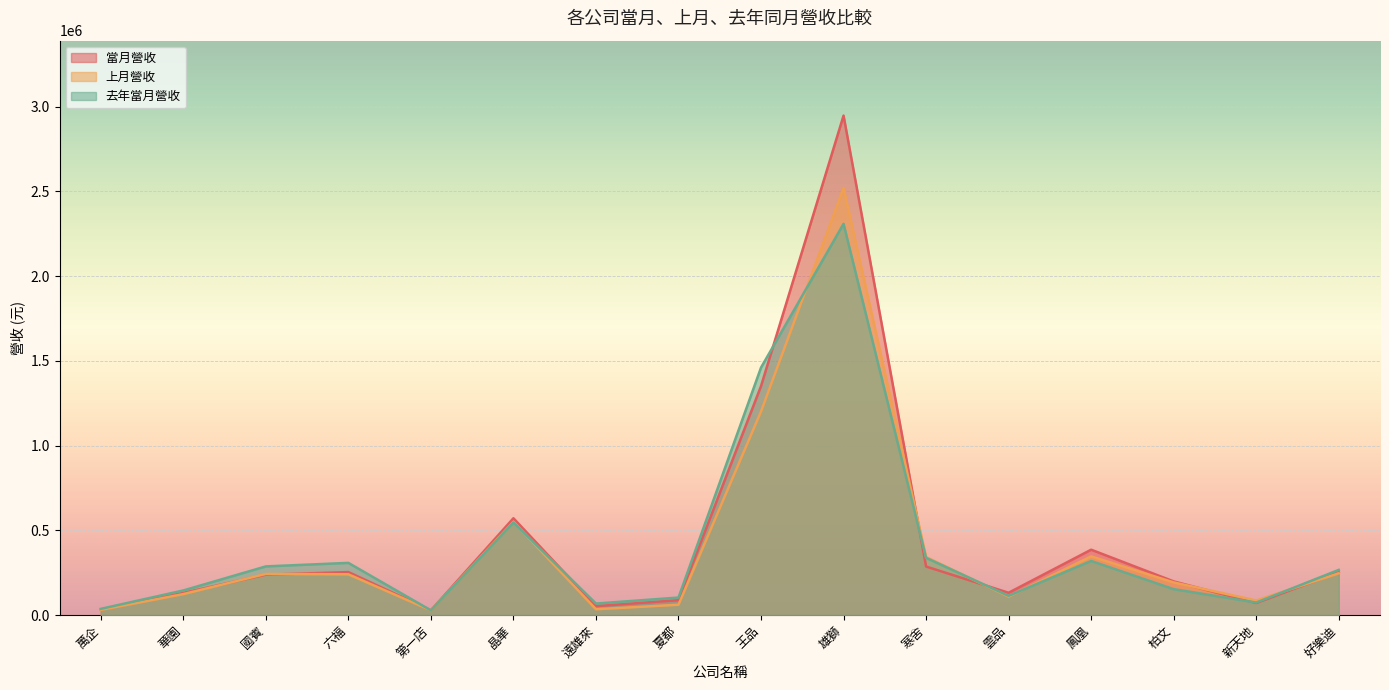

What is the difference between the maximum and second lowest values in the 去年當月營收 series?

2272119